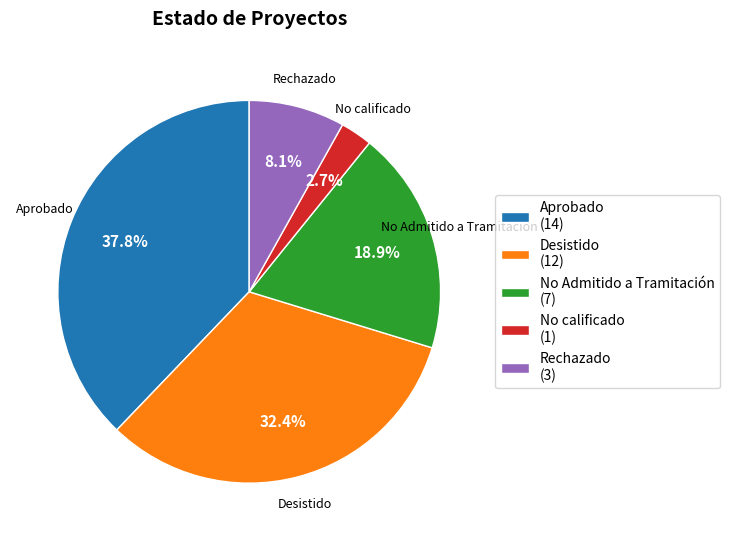

Between Aprobado and No Admitido a Tramitación, which is larger?

Aprobado